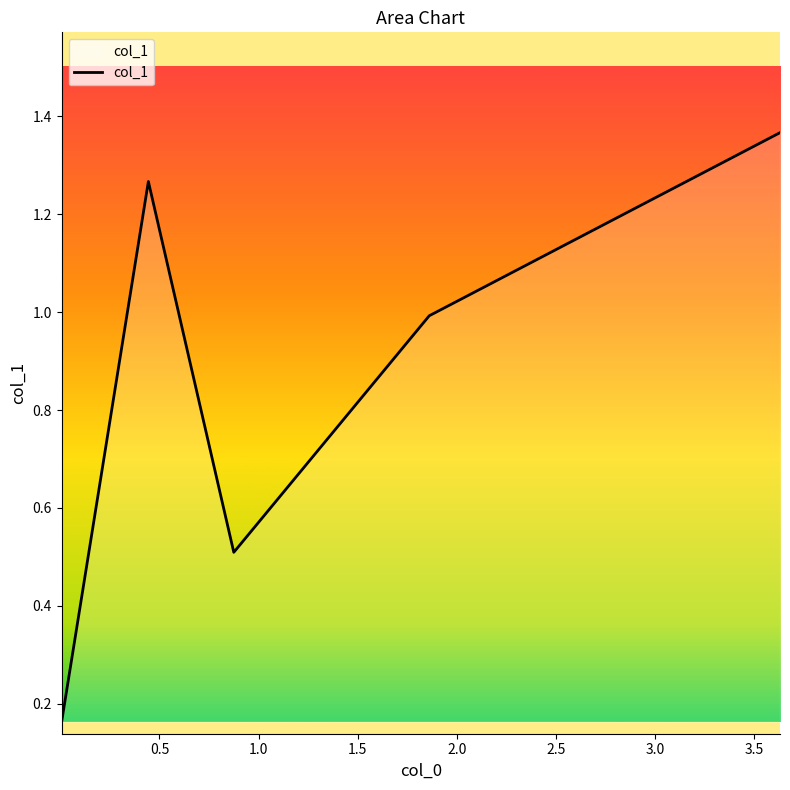

What is the sum of all values?

4.3